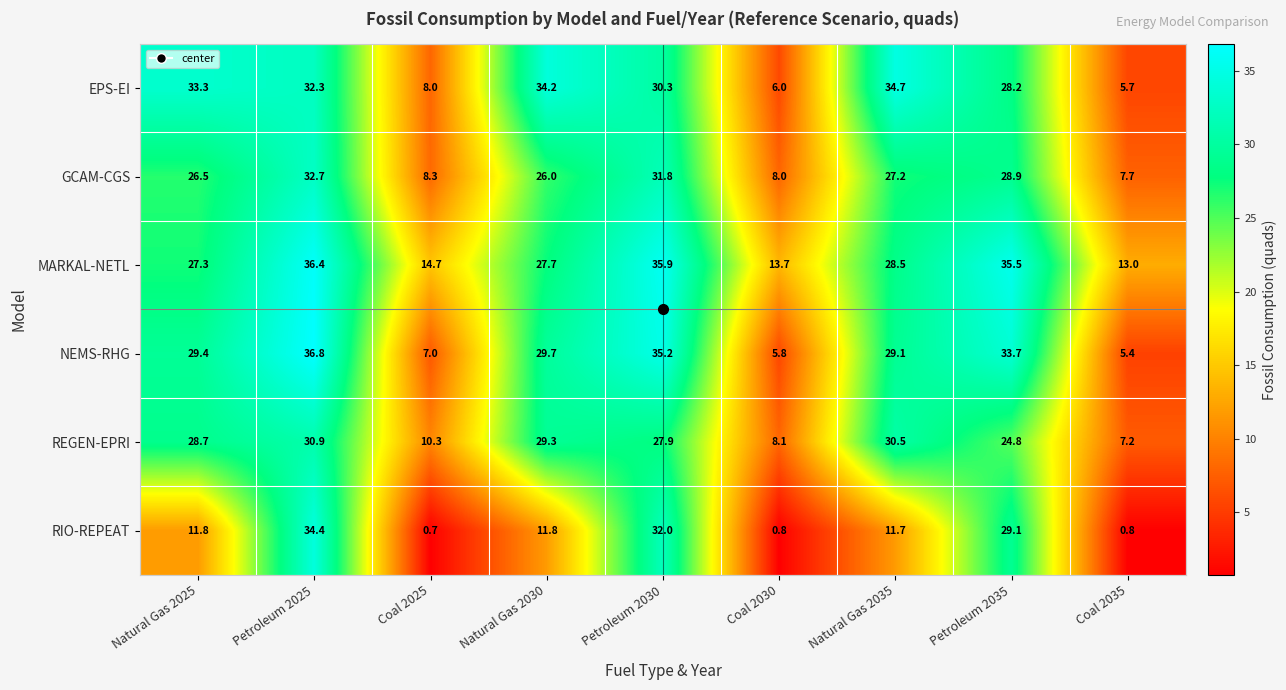

Is it true that RIO-REPEAT equals 20.7 at Natural Gas 2025?

False